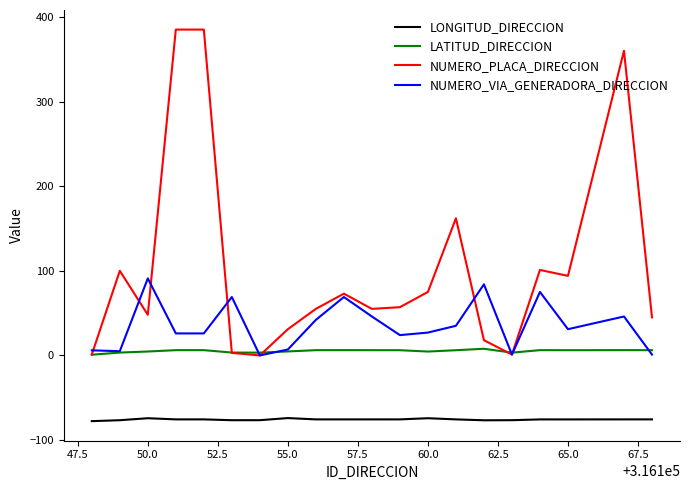

Which series has the widest spread of values?

NUMERO_PLACA_DIRECCION